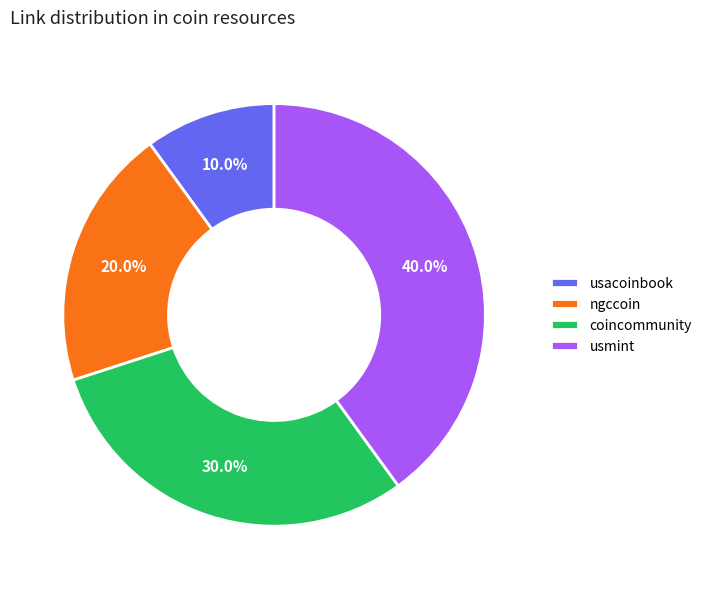

To the nearest percent, what is the difference between the largest and smallest slice percentages?

30%